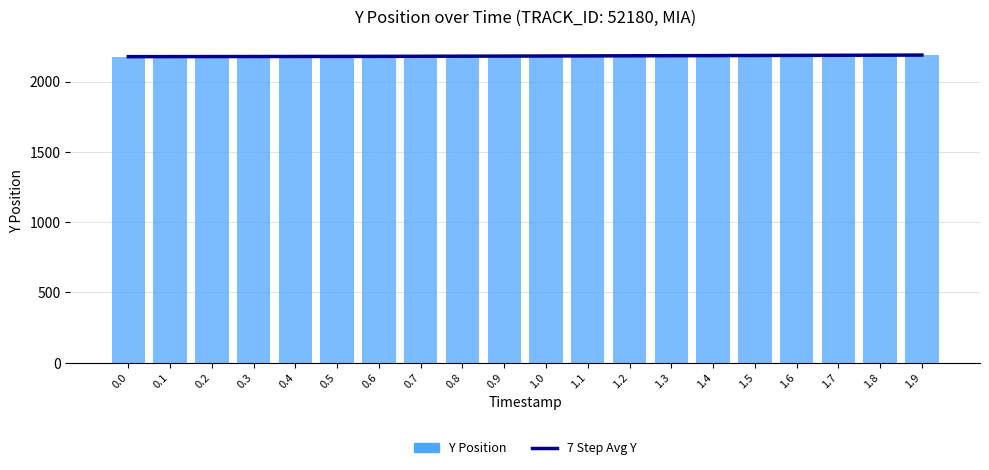

List the series in order of their overall mean, lowest first.

7 Step Avg Y, Y Position